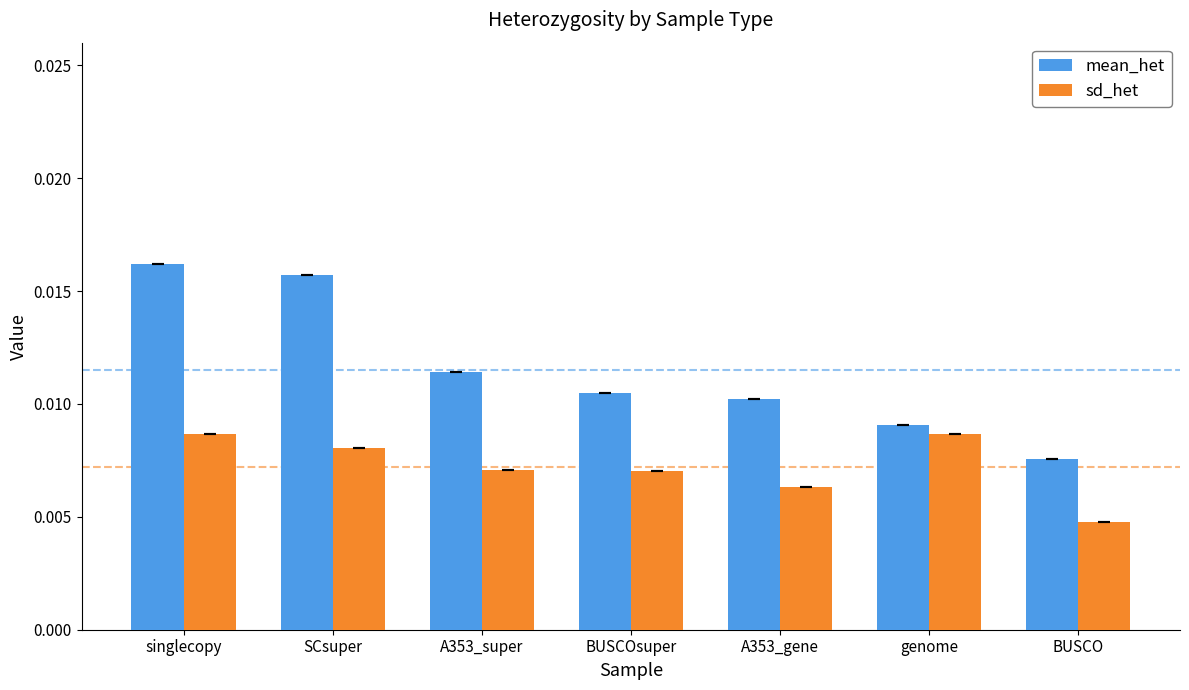

List the series in order of their peak value, highest first.

mean_het, sd_het